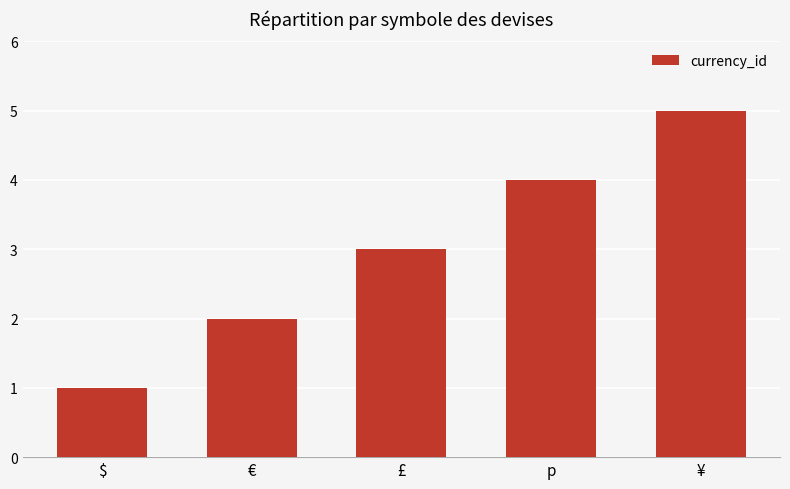

At which label is the value closest to 3?

£